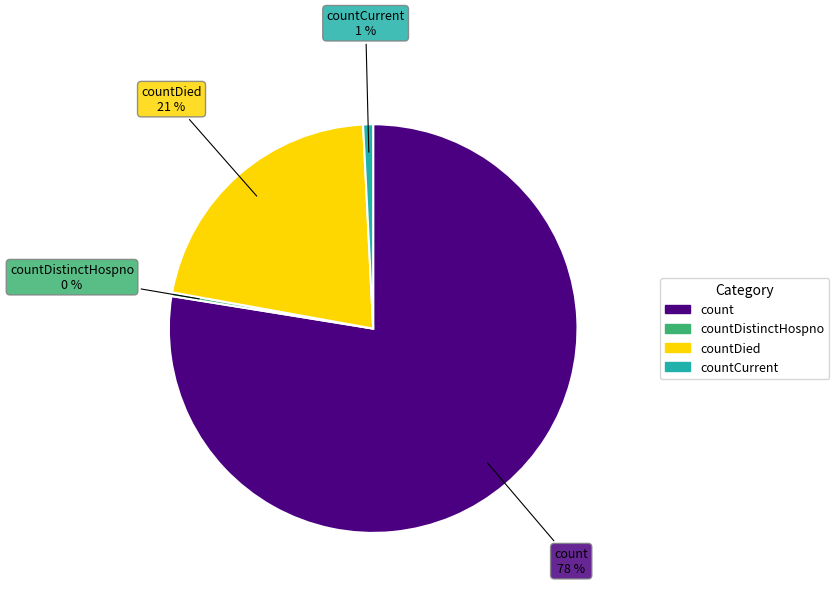

Is there a majority slice in this chart?

Yes